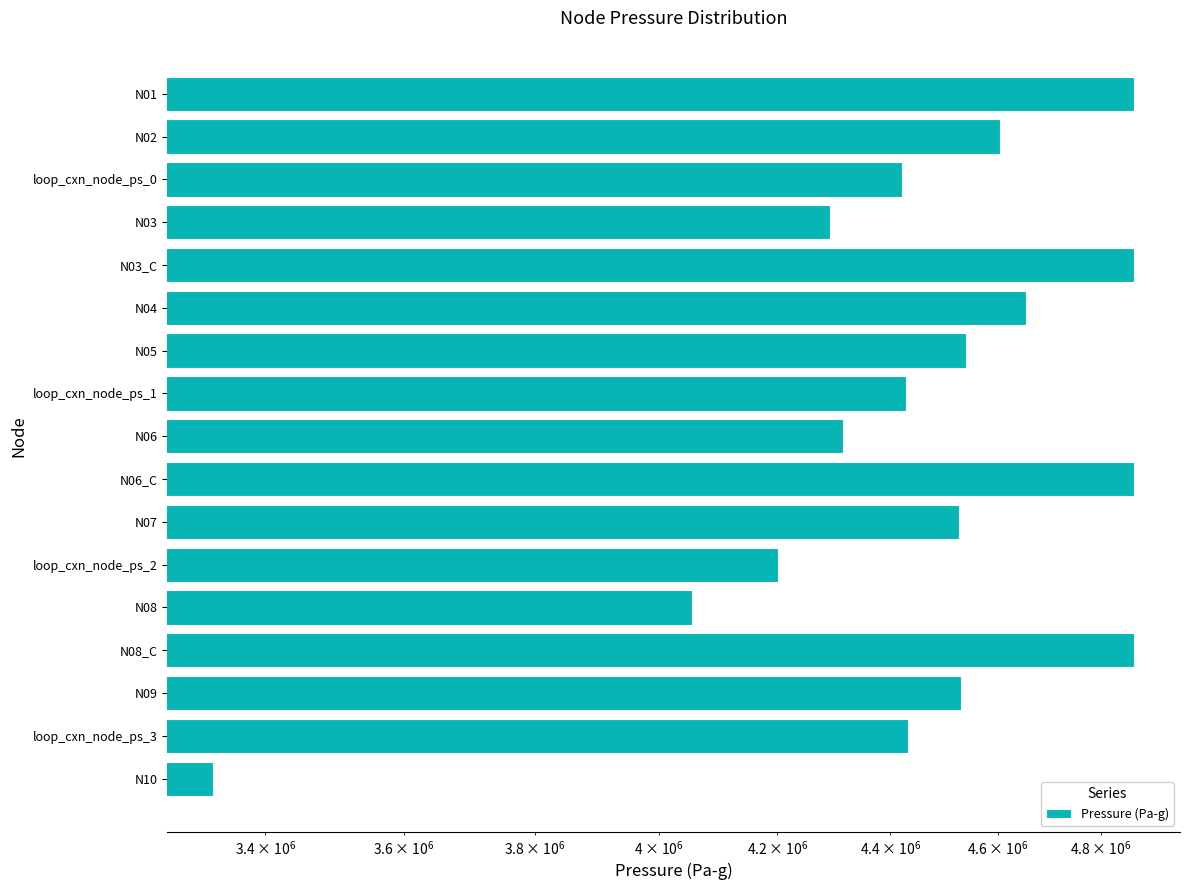

The chart shows a value of 2294206.4 at N08_C. True or false?

False